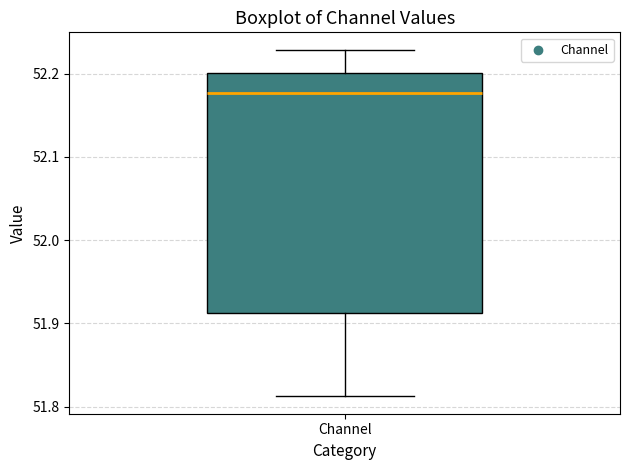

Read this box plot against the y-axis: the position of the median line, the range covered by the box, and the ends of both whiskers. The values are not printed on the chart, so give them approximately, as read against the axis.

median 52.18, box 51.91 to 52.20, whiskers 51.81 to 52.23